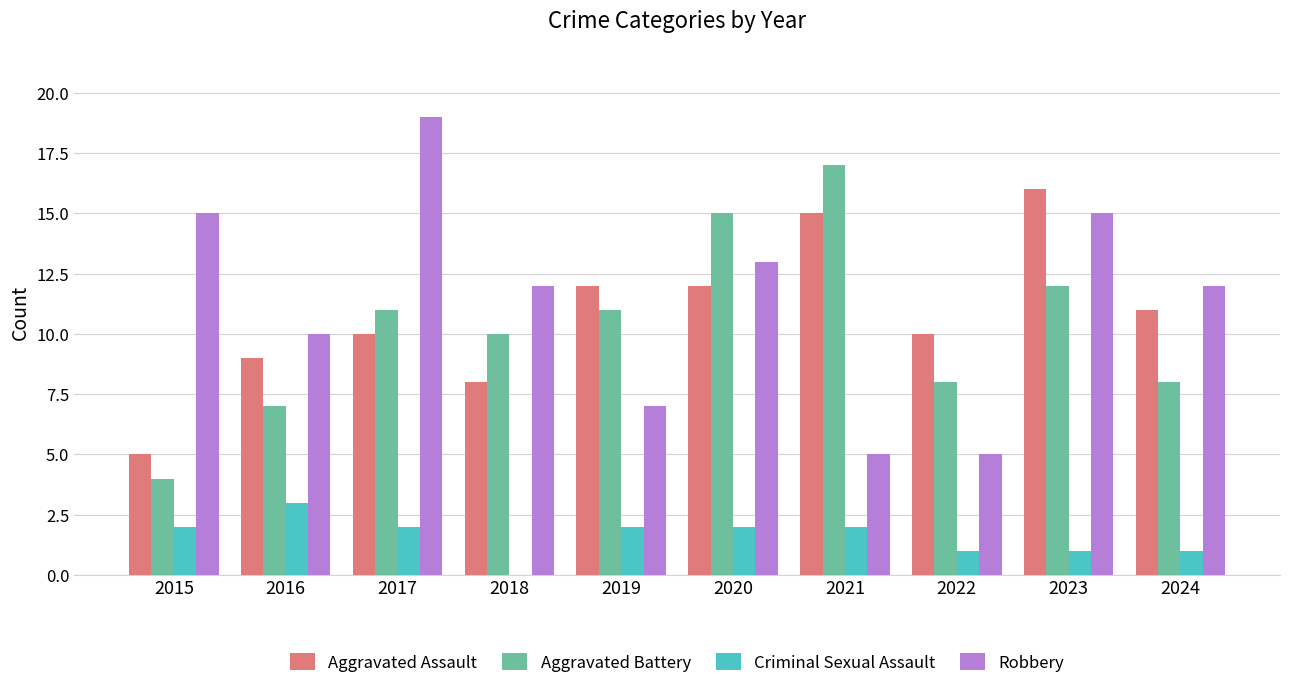

Are the bars grouped side by side (vs. stacked)?

Yes